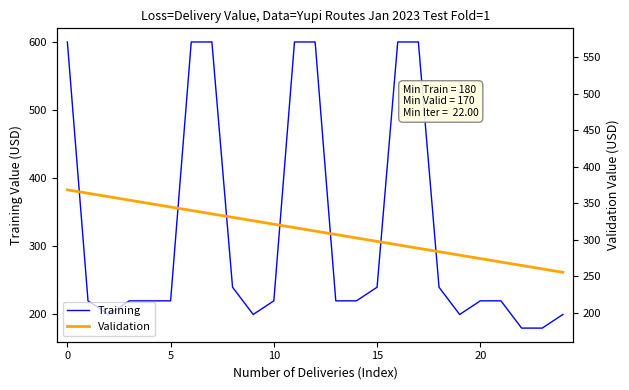

Is it true that Training equals 82.0 at 9?

False